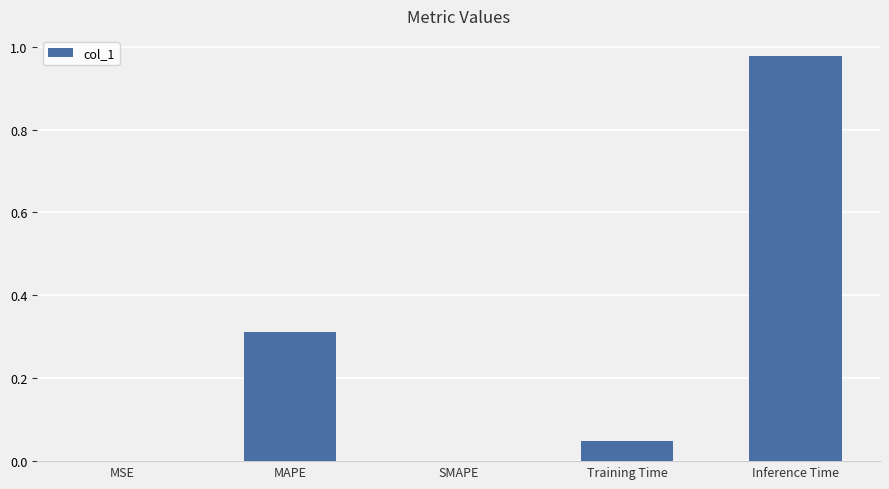

At which category does the chart reach its peak across all series?

Inference Time